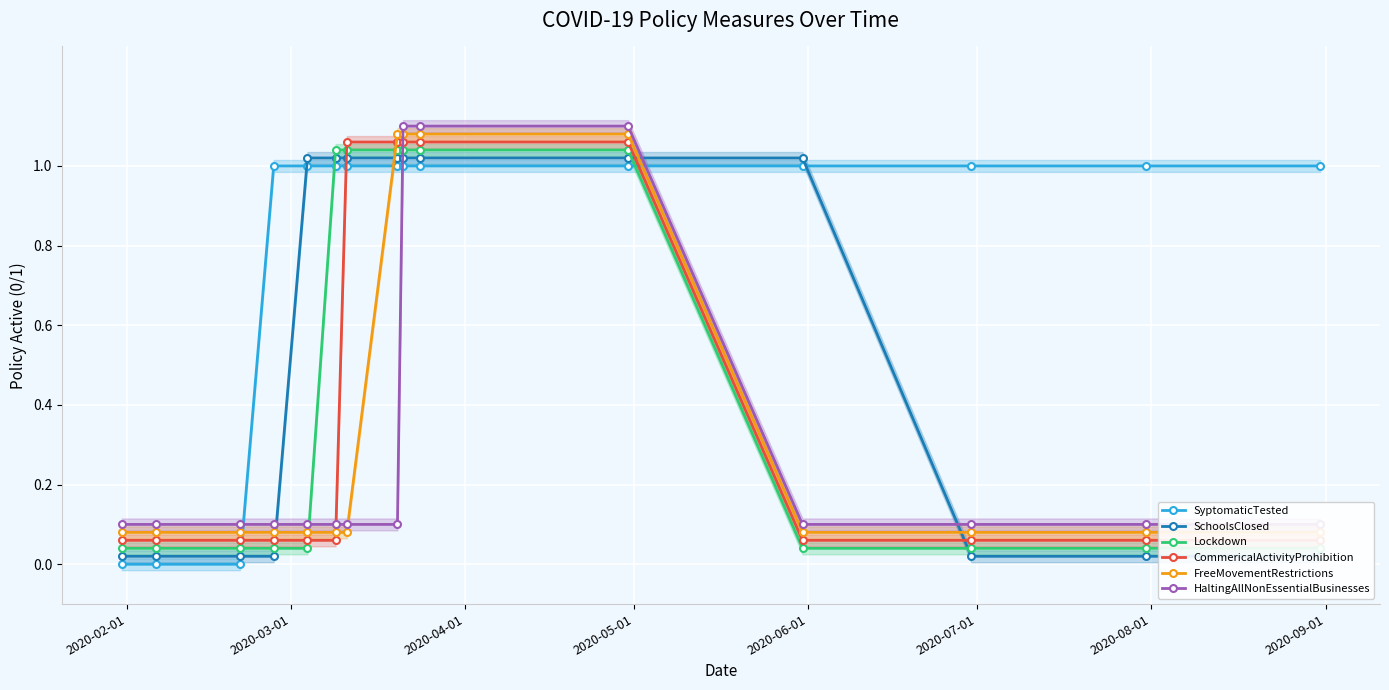

What is the value of the SyptomaticTested point at the 4th from the left?

1